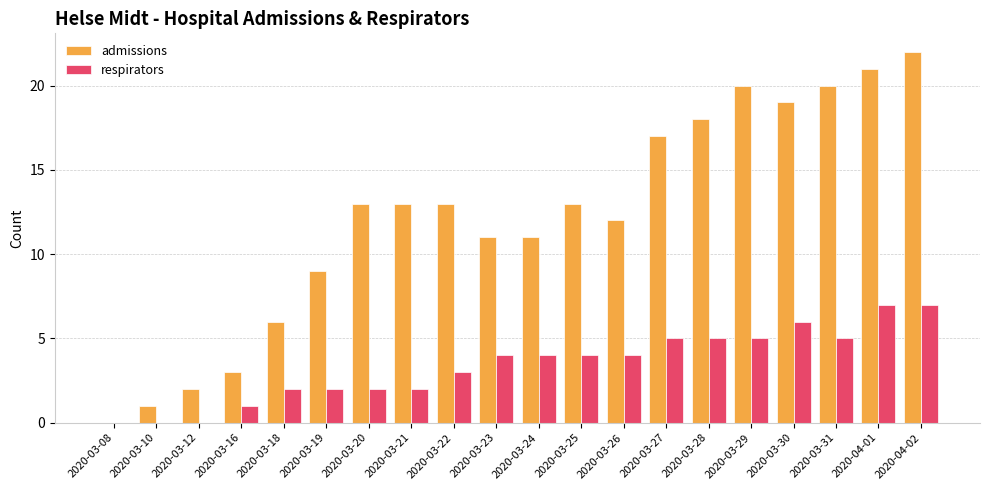

Which series has the largest range (max minus min)?

admissions